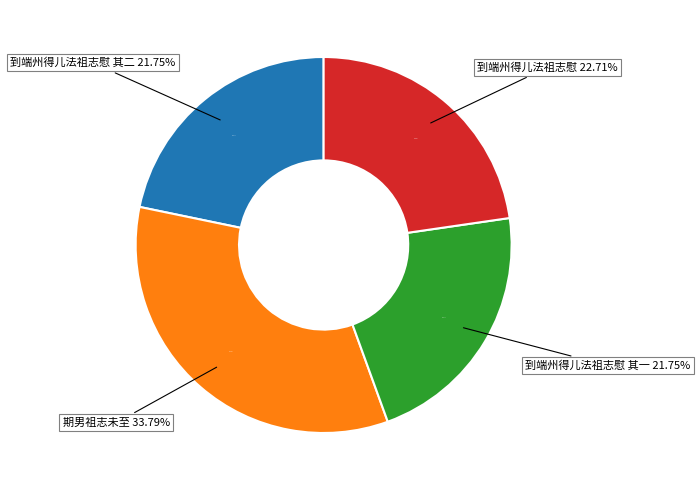

How much of the chart is everything except 到端州得儿法祖志慰?

77.3%